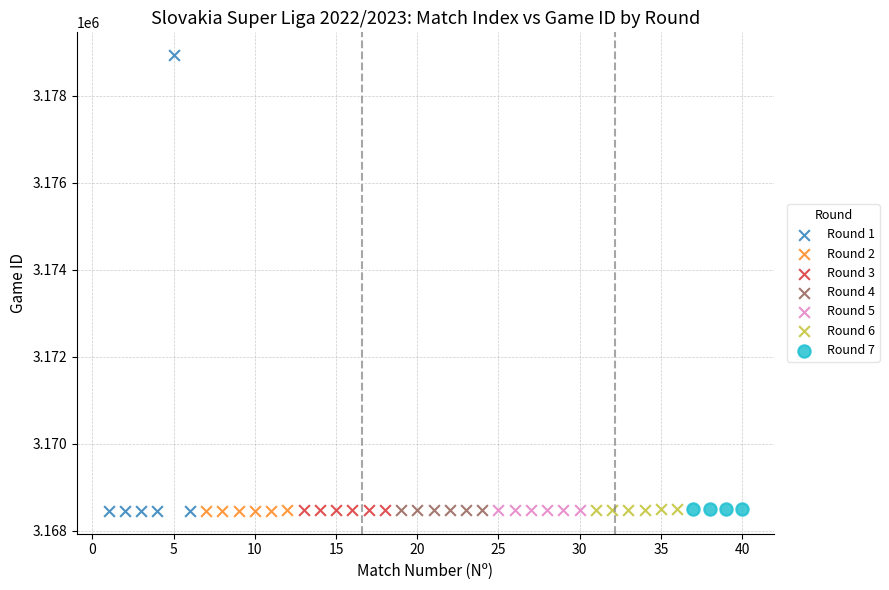

Which series contains the highest Y value?

Round 1